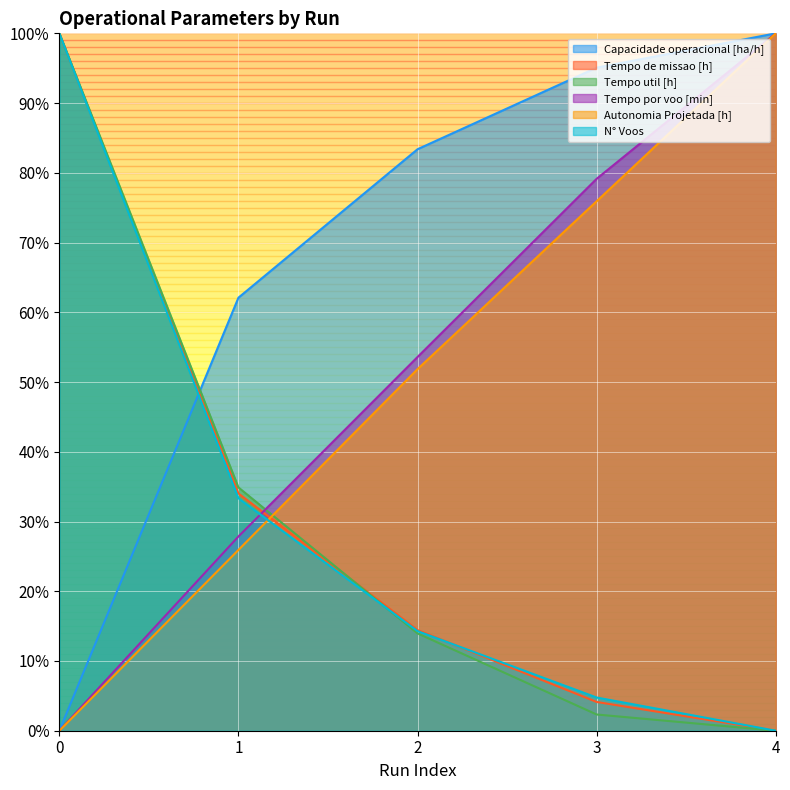

List the labels in order of Tempo de missao [h] value, smallest first.

4, 3, 2, 1, 0